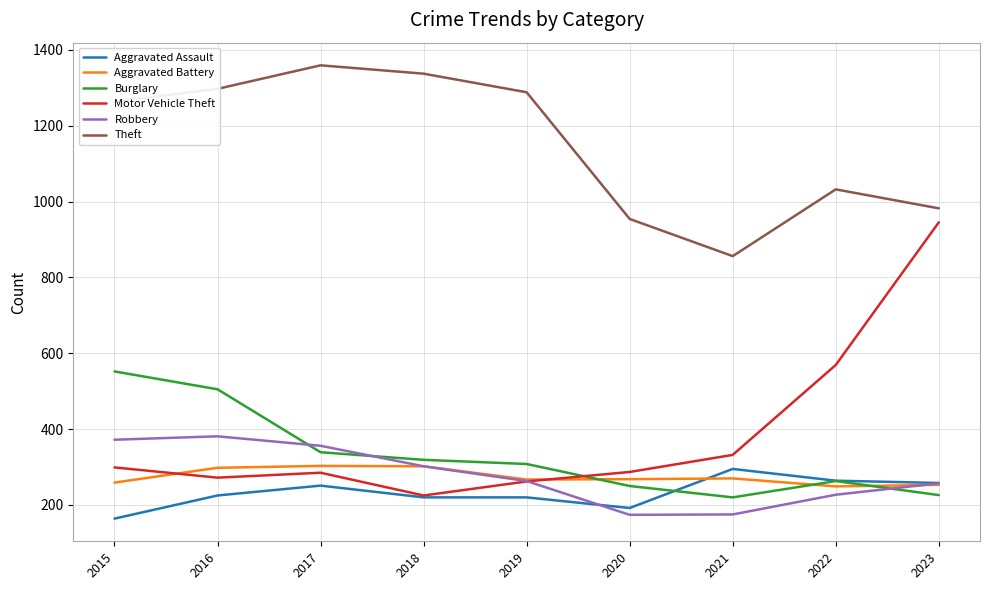

True or false: Aggravated Battery and Aggravated Assault cross at least once.

True